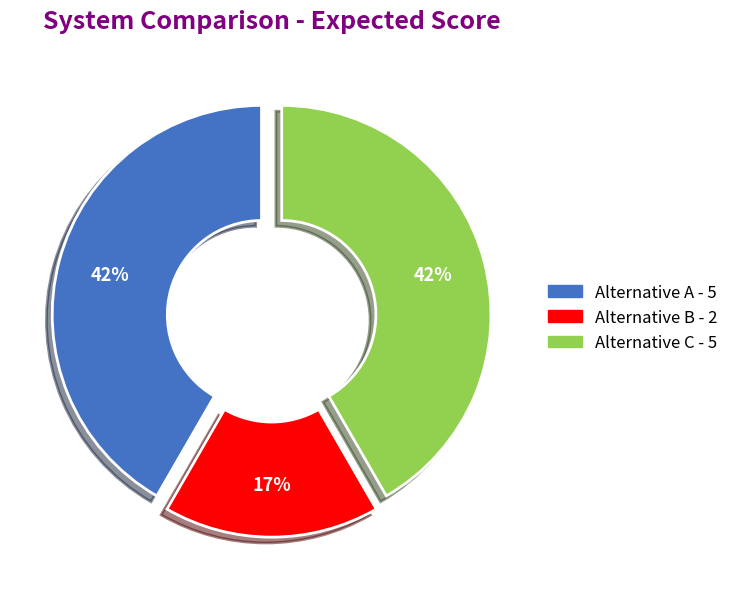

Is there a majority slice in this chart?

No